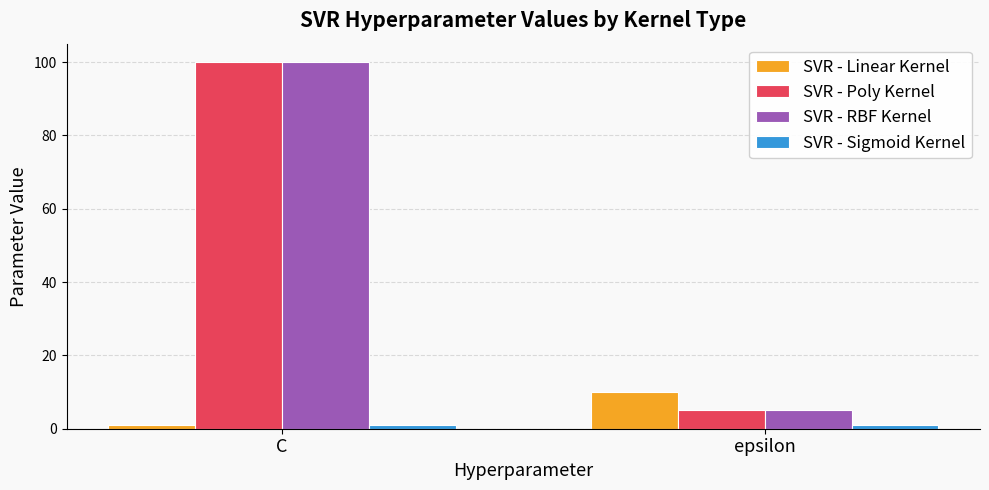

What is the difference between the maximum and minimum values in the SVR - Poly Kernel series?

95